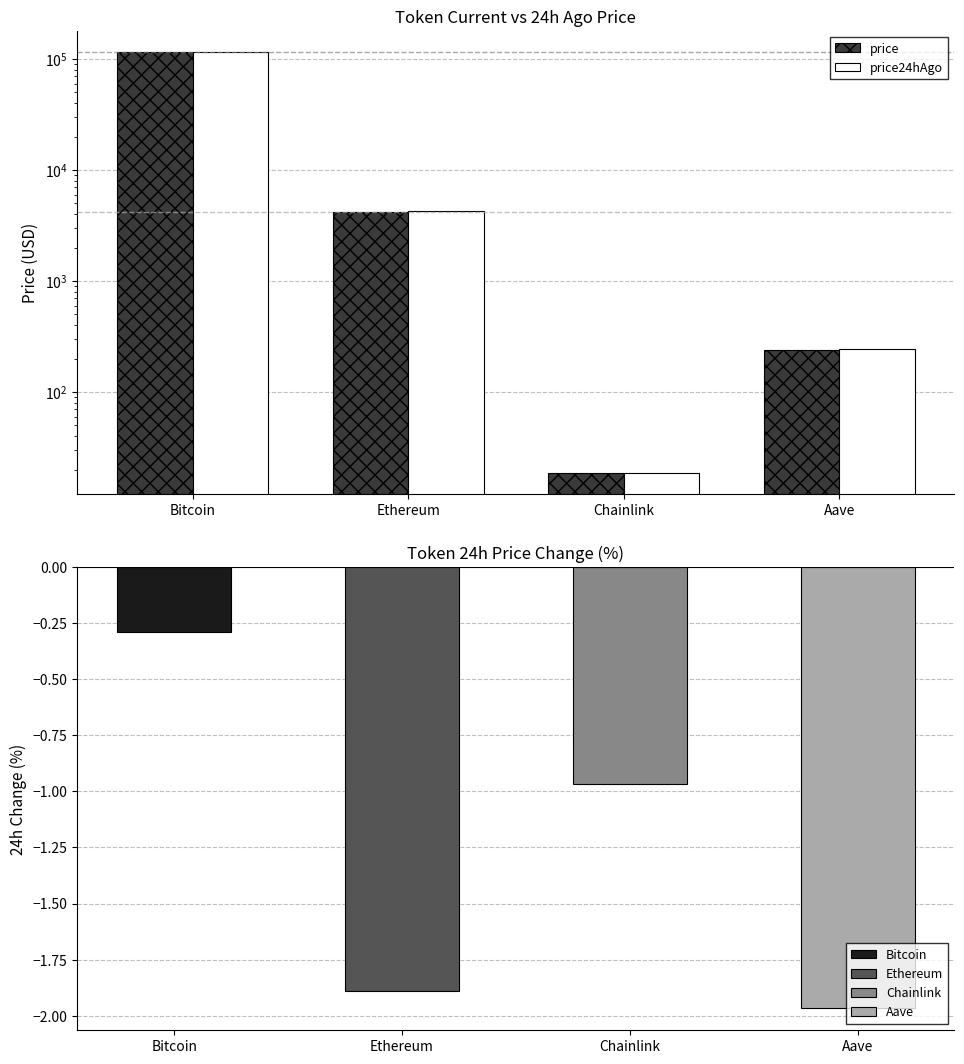

How many values in the price24hAgo series are below 4224?

2